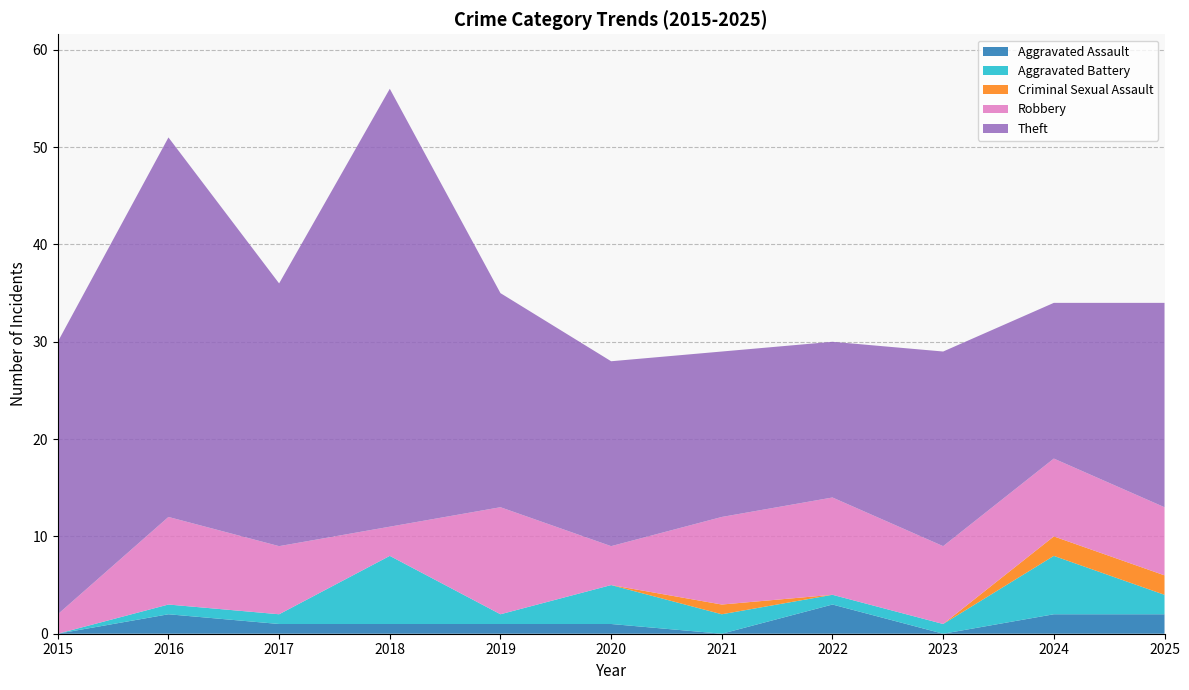

Reading left to right, extract all data points from this chart.

Aggravated Assault: 0	2	1	1	1	1	0	3	0	2	2
Aggravated Battery: 0	1	1	7	1	4	2	1	1	6	2
Criminal Sexual Assault: 0	0	0	0	0	0	1	0	0	2	2
Robbery: 2	9	7	3	11	4	9	10	8	8	7
Theft: 28	39	27	45	22	19	17	16	20	16	21